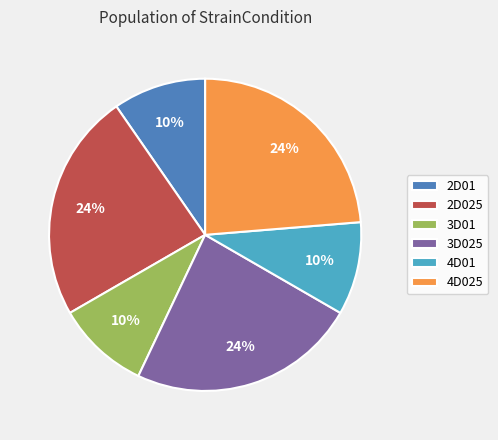

Is there a majority slice in this chart?

No